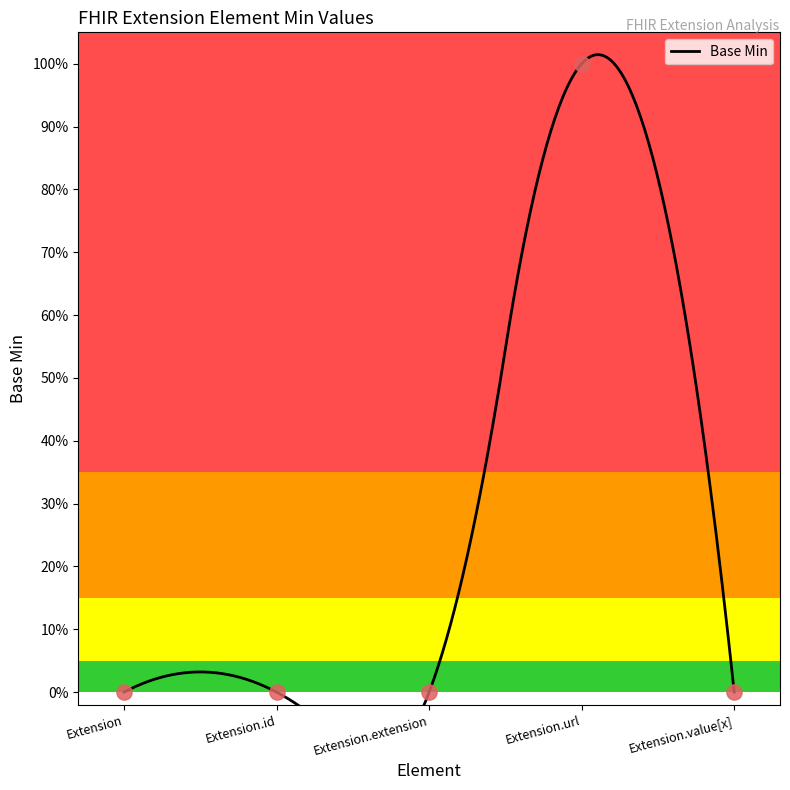

Which has a higher value, Extension.value[x] or Extension.url?

Extension.url